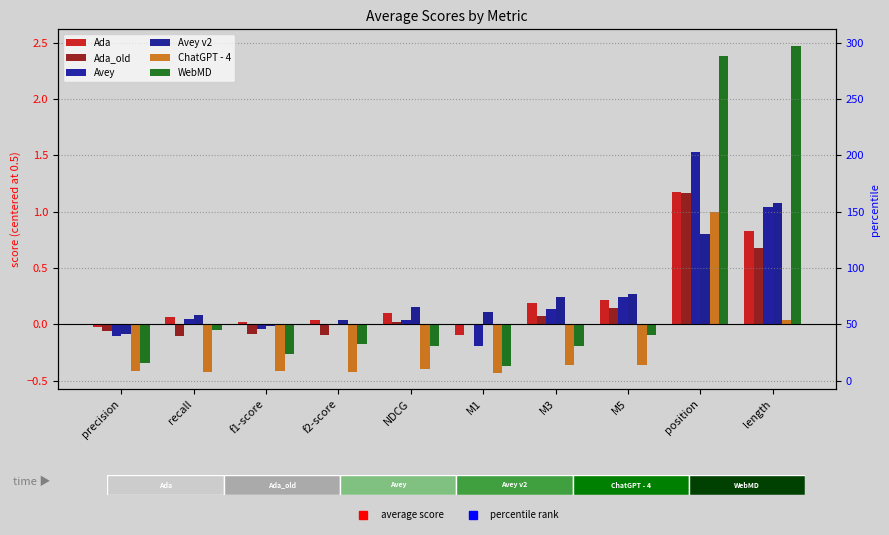

At which category is the sum across all series the highest?

position